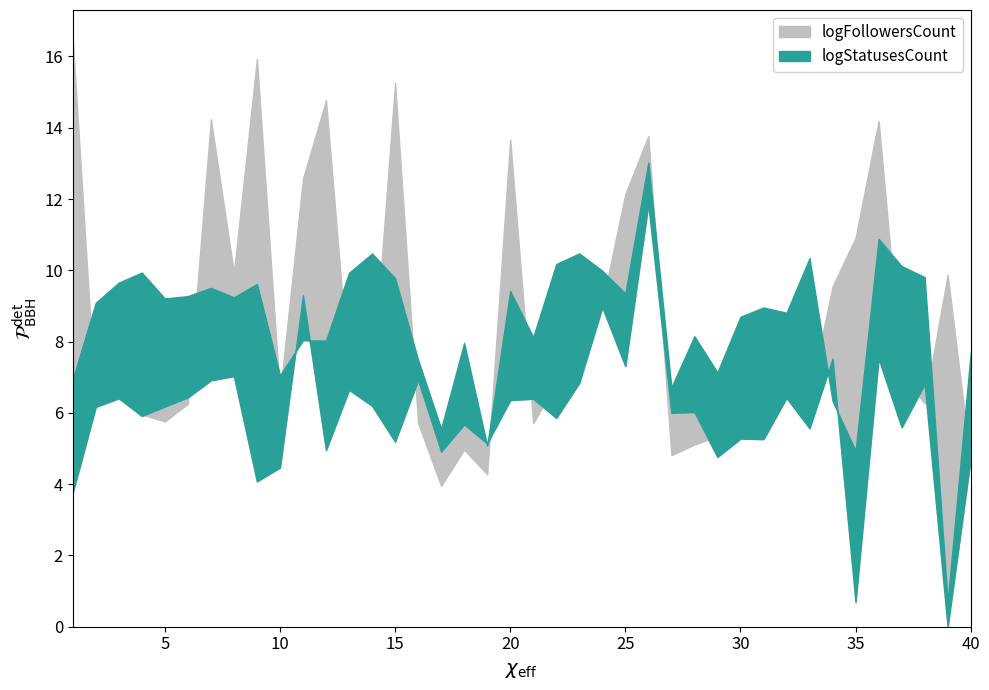

What is the value of the logFollowersCount point at the 32nd from the left?

6.5